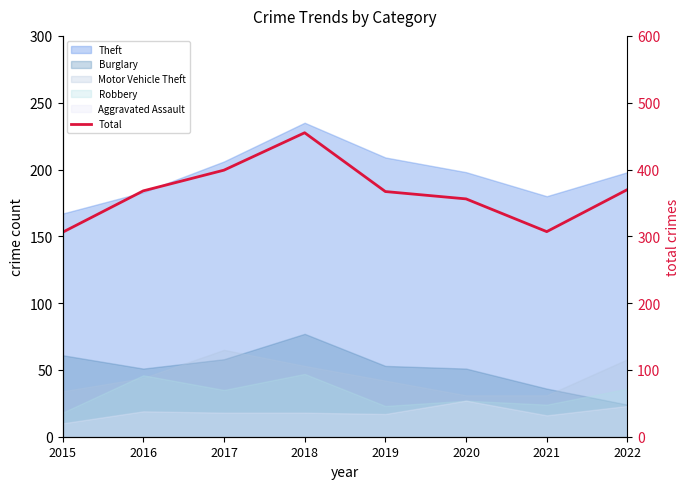

Is it true that the value at 2020 is 356?

True